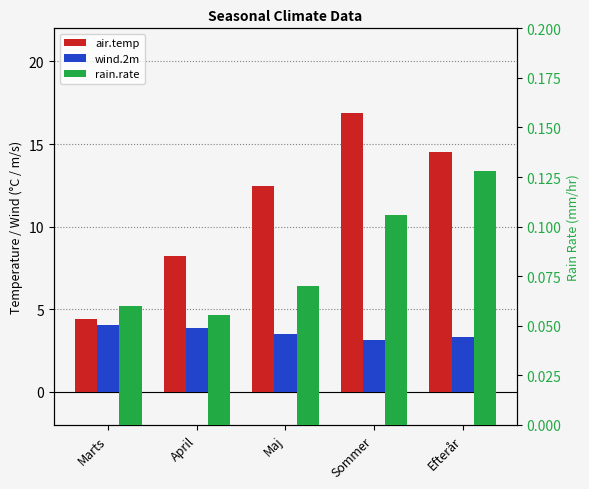

What is the maximum value shown in the chart?

16.9